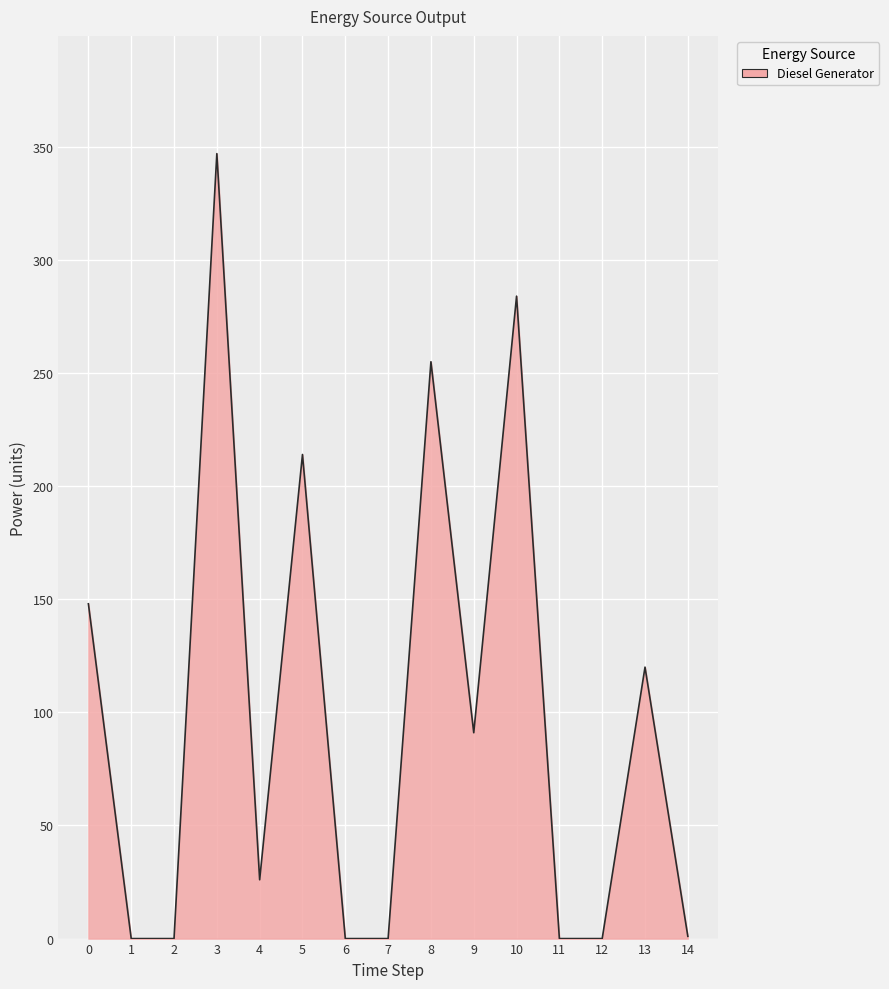

True or false: the data has more than 0 interior local peaks.

True